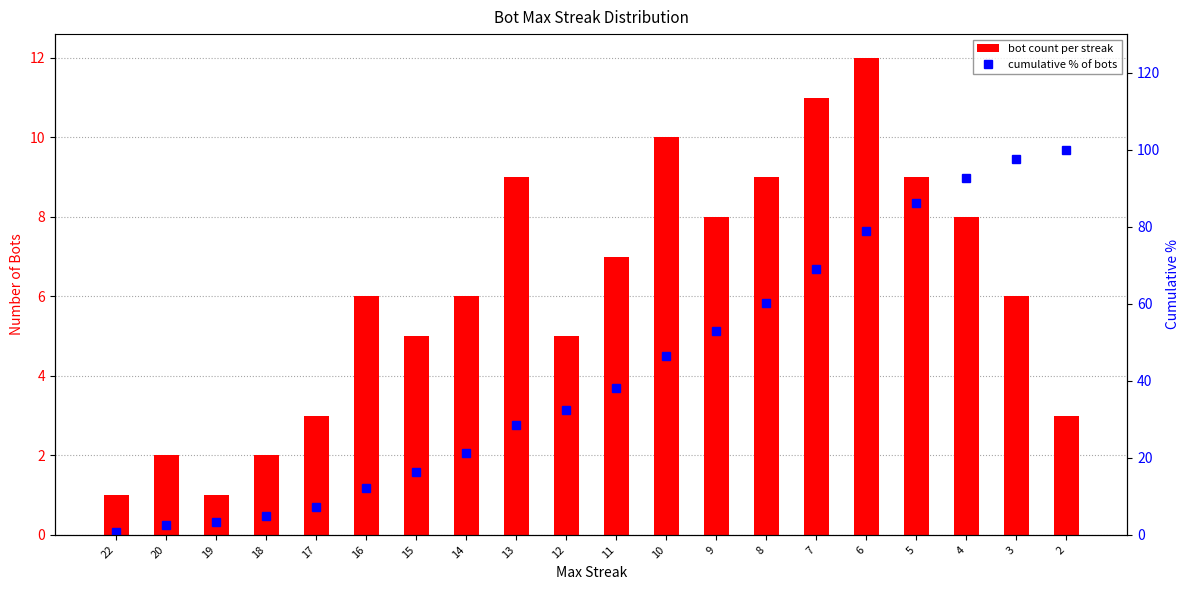

List the labels in order of cumulative % of bots value, largest first.

2, 3, 4, 5, 6, 7, 8, 9, 10, 11, 12, 13, 14, 15, 16, 17, 18, 19, 20, 22